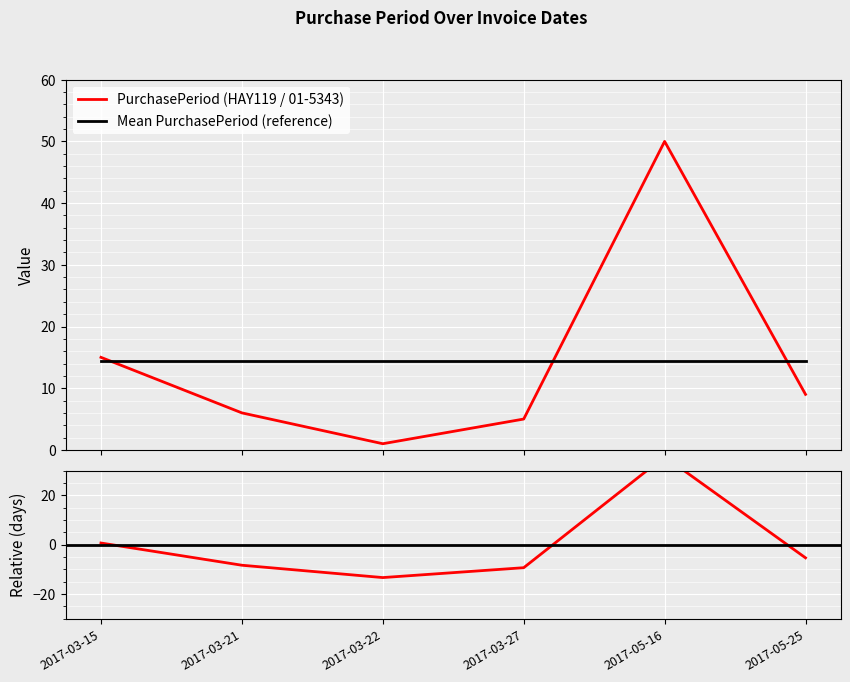

Which has a higher value, 2017-05-25 or 2017-03-27?

2017-05-25